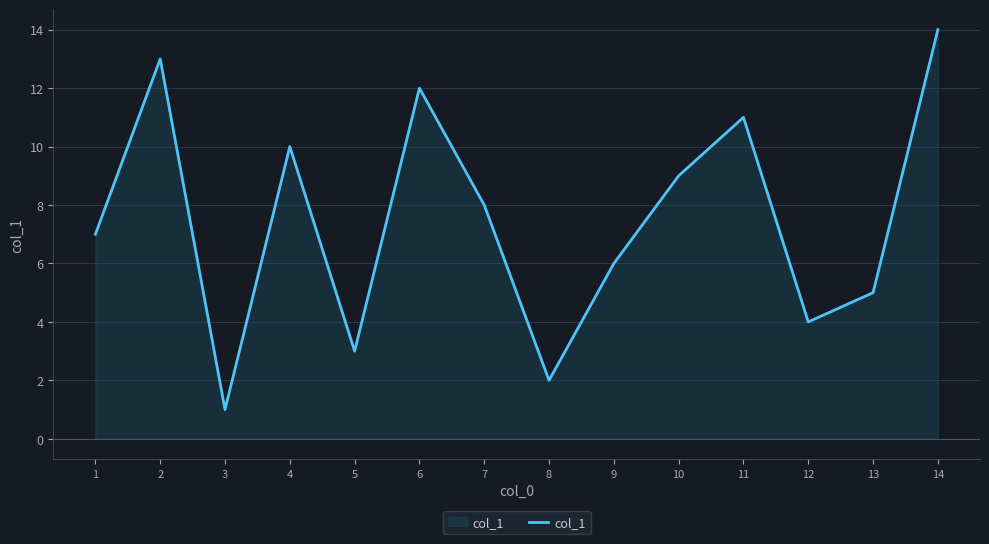

What is the approximate value at 11?

11